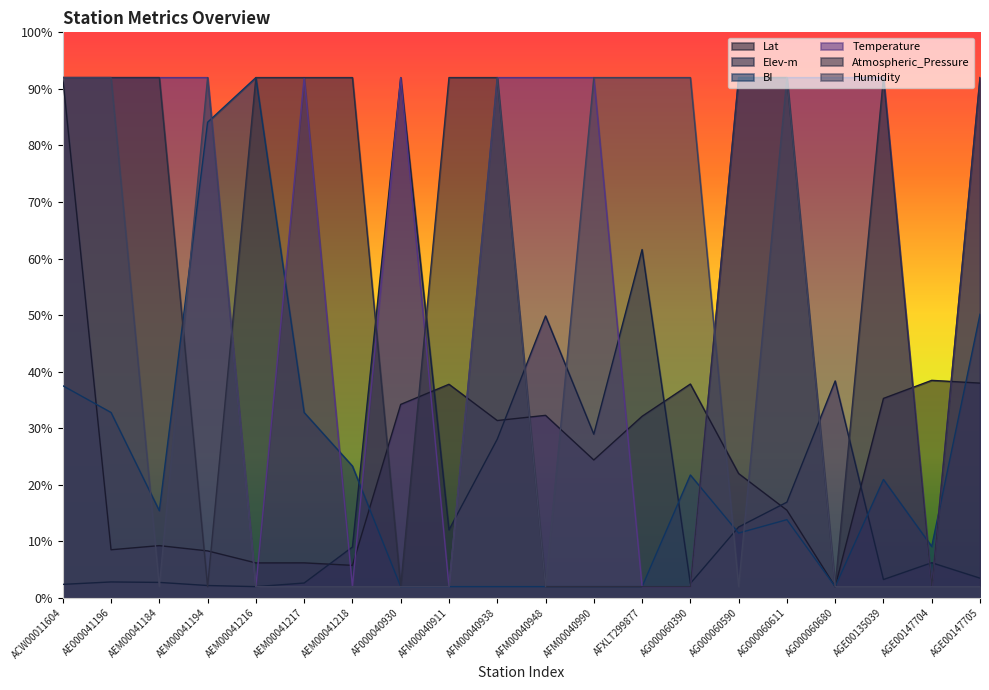

True or false: Atmospheric_Pressure has more than 2 points higher than both neighbors.

False